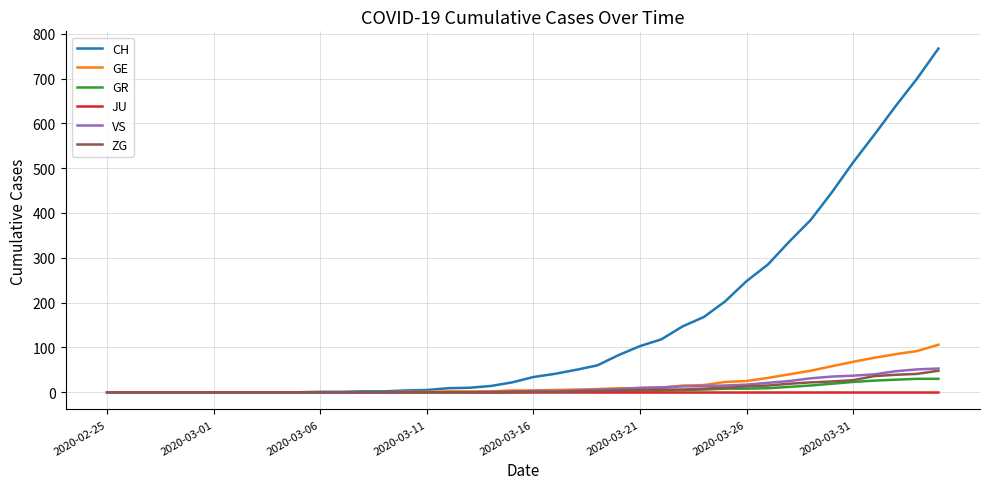

What is the greatest value displayed?

767